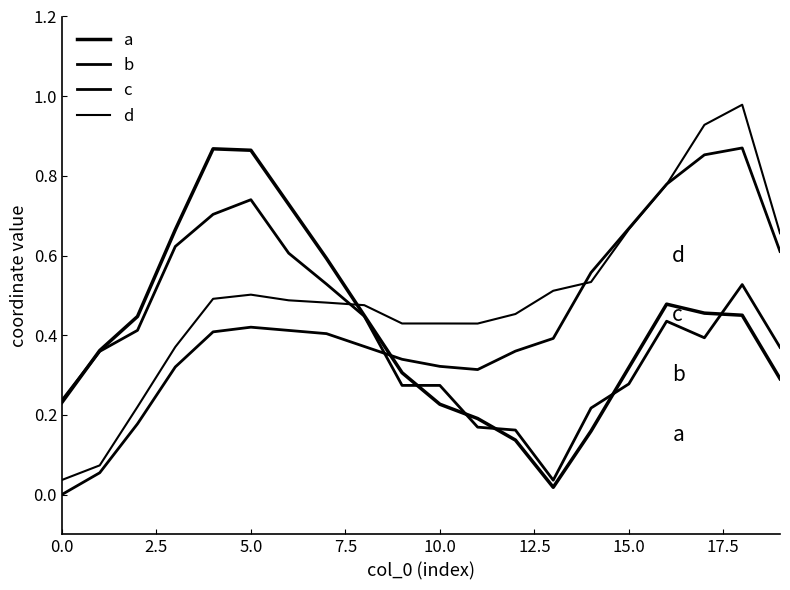

Does the chart display data point markers on the line(s)?

No